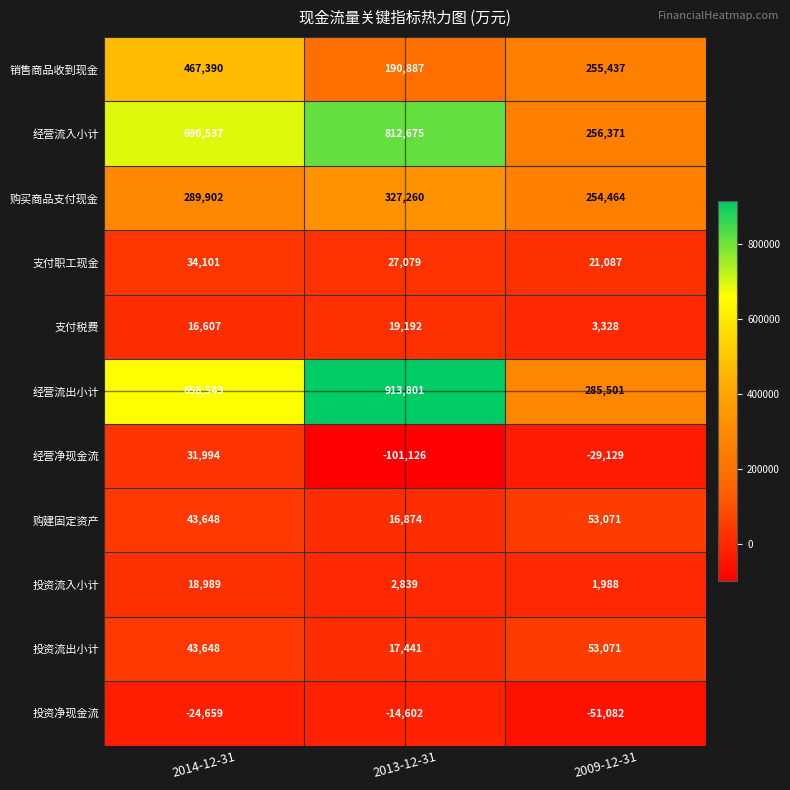

Which series has the largest range (max minus min)?

经营流出小计